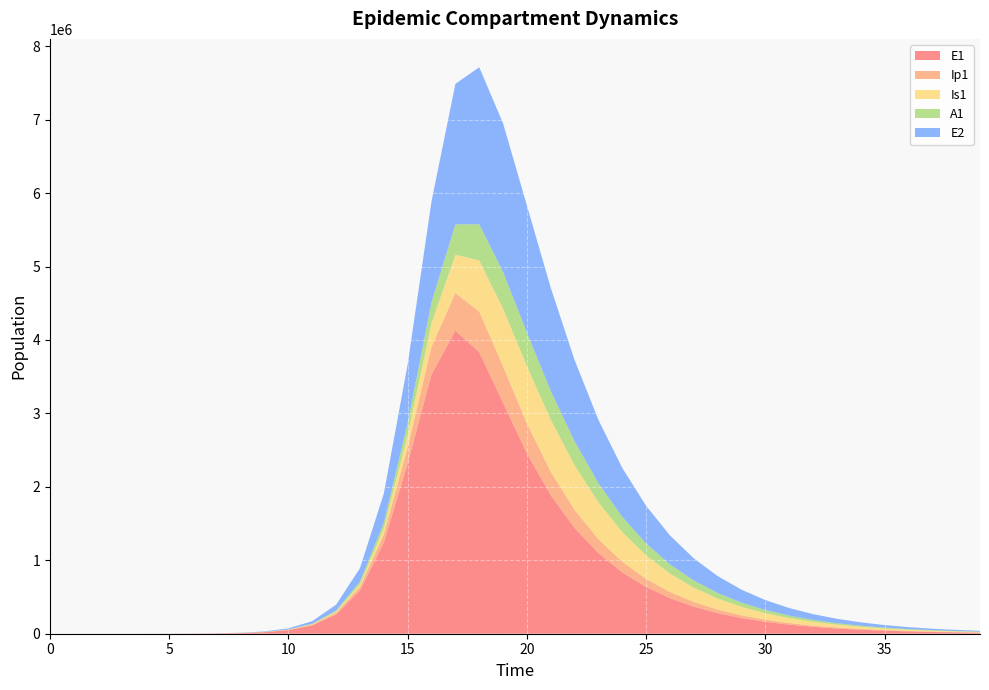

Reading left to right, transcribe all the data shown in this chart.

E1: 0.0	6.3	23.1	79.7	274.5	682.3	1604.9	3774.7	8874.8	20846.3	48857.9	113917.1	262430.8	588180.9	1241208.6	2320307.4	3530730.0	4126205.7	3833949.3	3141785.6	2453614.3	1884462.0	1438930.5	1096480.7	834896.3	635521.9	483691.5	368109.0	280135.5	213181.8	162228.2	123452.1	93943.8	71488.5	54400.5	41397.0	31501.7	23971.7	18241.6	13881.2
Ip1: 0.0	0.5	1.9	6.7	23.0	58.3	136.5	321.0	754.8	1773.8	4162.0	9730.1	22555.1	51274.7	111628.2	222273.9	377514.9	513071.1	552625.7	498920.5	408914.6	321047.7	247588.0	189506.8	144583.7	110154.6	83871.6	63841.5	48588.5	36977.3	28139.9	21414.1	16295.7	12400.6	9436.5	7180.9	5464.4	4158.2	3164.3	2407.9
Is1: 1.0	0.9	1.7	4.8	15.9	40.1	94.7	223.0	524.4	1232.9	2895.8	6785.4	15813.2	36393.0	81435.5	171770.4	324779.9	521936.2	697241.1	786923.6	780270.9	708531.3	607650.2	502080.0	404709.9	320788.0	251331.0	195313.4	150904.6	116110.3	89071.5	68181.2	52108.0	39778.0	30340.1	23127.1	17621.0	13421.3	10220.0	7780.9
A1: 0.0	0.2	1.2	4.5	15.8	40.1	94.4	222.1	522.3	1227.7	2881.8	6742.6	15659.2	35753.5	78608.3	159885.0	283098.0	412893.7	491922.5	499132.4	456370.3	391825.5	323570.3	260585.7	206378.2	161584.7	125505.6	96932.0	74561.2	57186.1	43767.4	33445.8	25529.7	19471.2	14841.5	11307.7	8612.4	6558.1	4992.9	3800.7
E2: 0.0	1.9	7.0	24.1	82.9	205.9	484.3	1139.3	2679.2	6296.6	14775.9	34551.4	80134.4	182395.6	398242.1	798265.8	1374527.6	1913320.4	2138764.4	2023031.9	1730428.1	1403386.1	1107744.0	862266.7	666180.2	512511.9	393297.6	301338.2	230643.4	176411.5	134866.4	103070.0	78750.5	60158.3	45949.3	35092.8	26799.3	20464.5	15626.5	11931.7